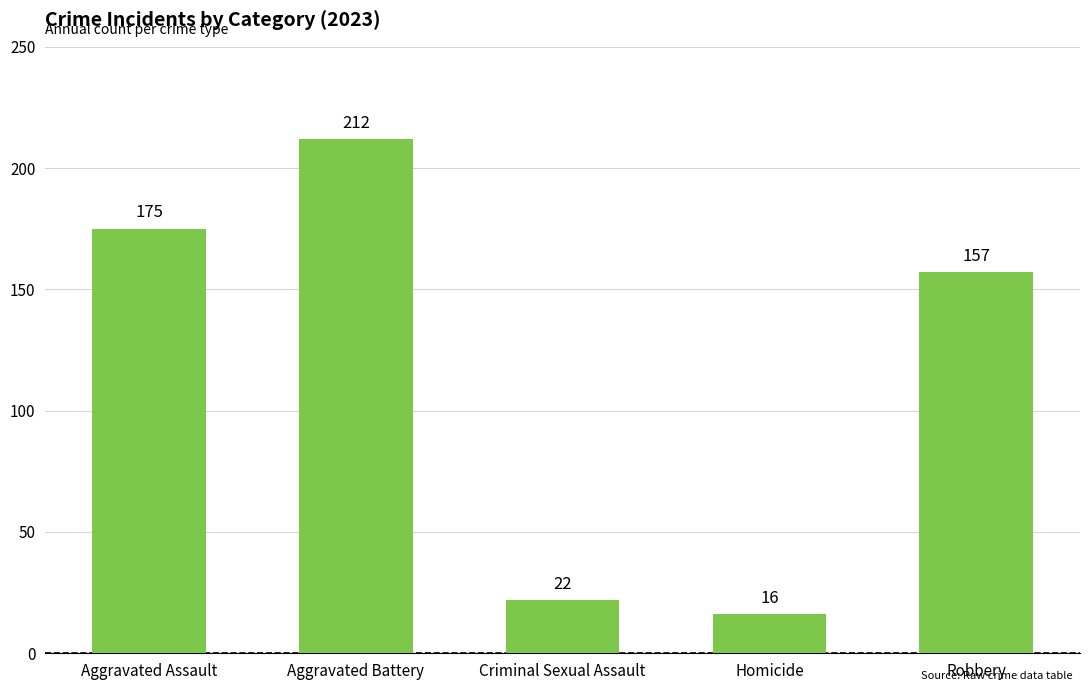

Approximately how many times larger is the value at Criminal Sexual Assault compared to Aggravated Battery?

0.1